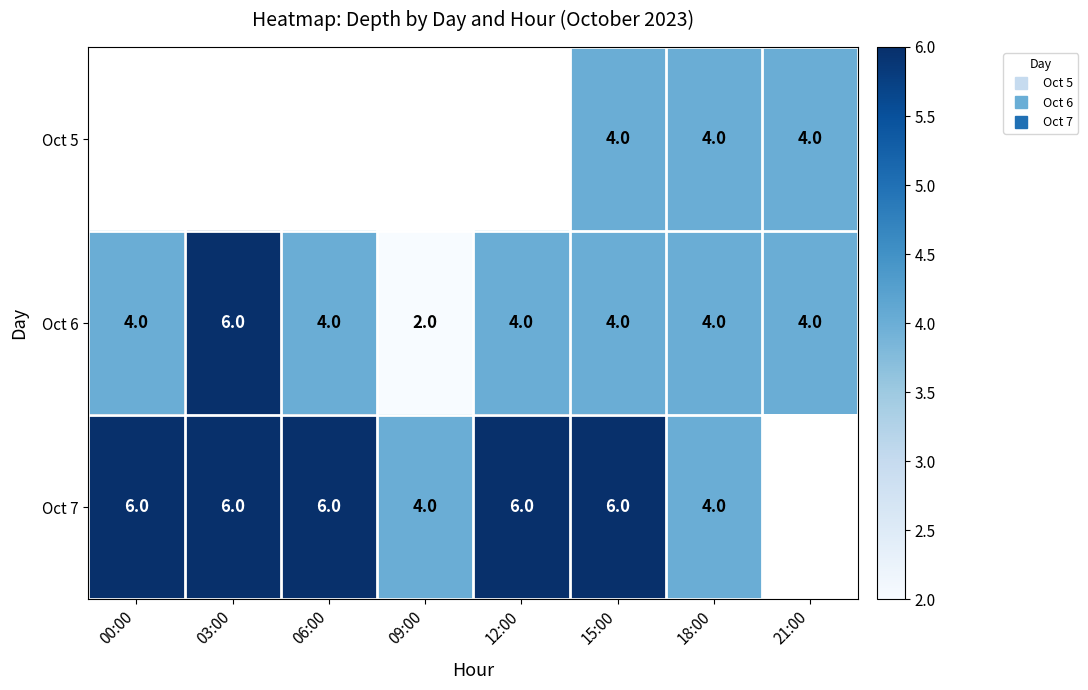

Which category has the highest value across all series?

03:00